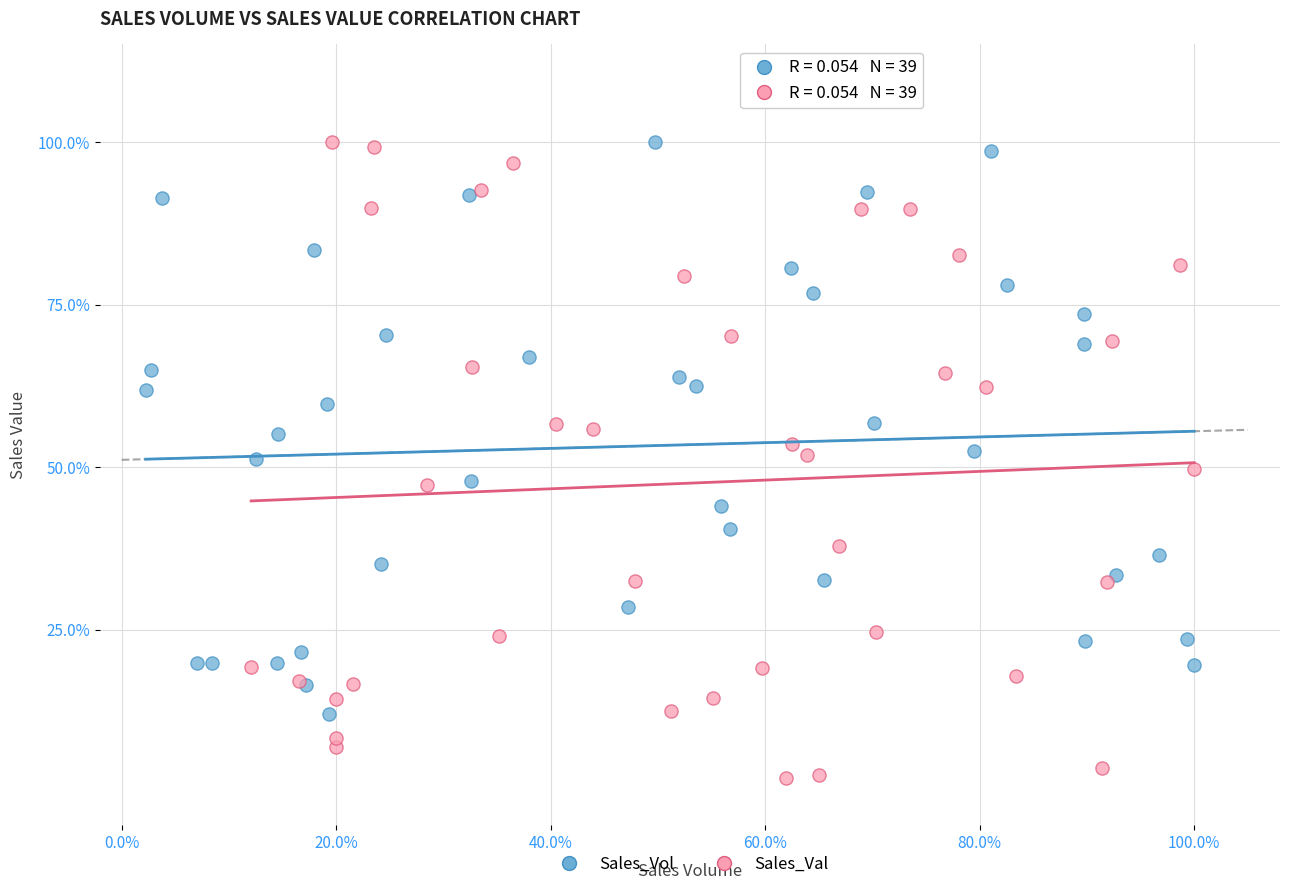

What are all the series names shown in the legend?

Sales_Vol, Sales_Val